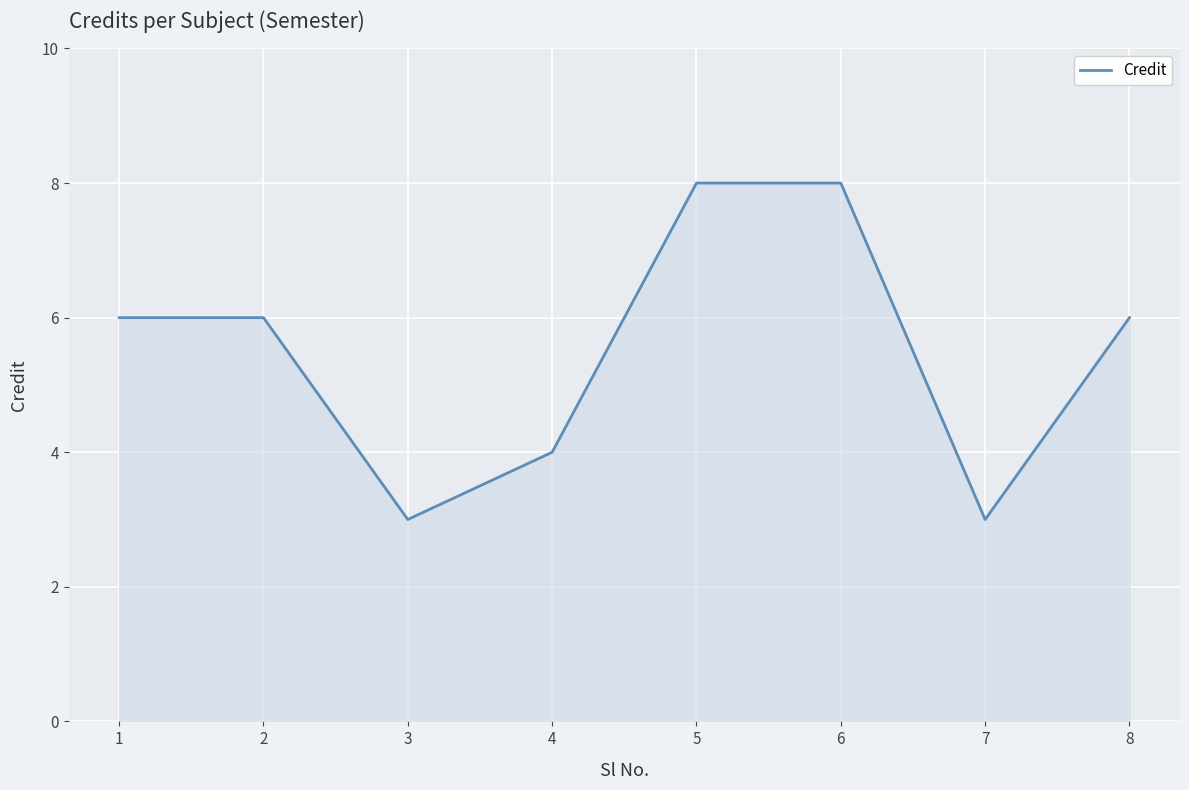

What is the minimum value shown in the chart?

3